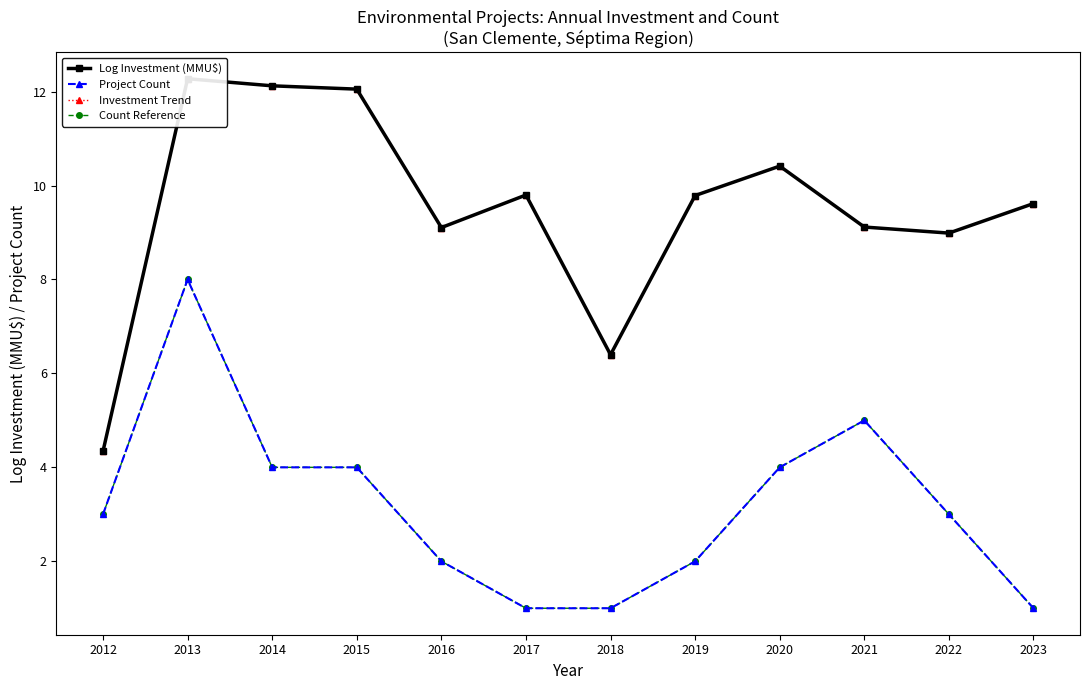

What is the value of the Investment Trend point at the 1st from the left?

4.3